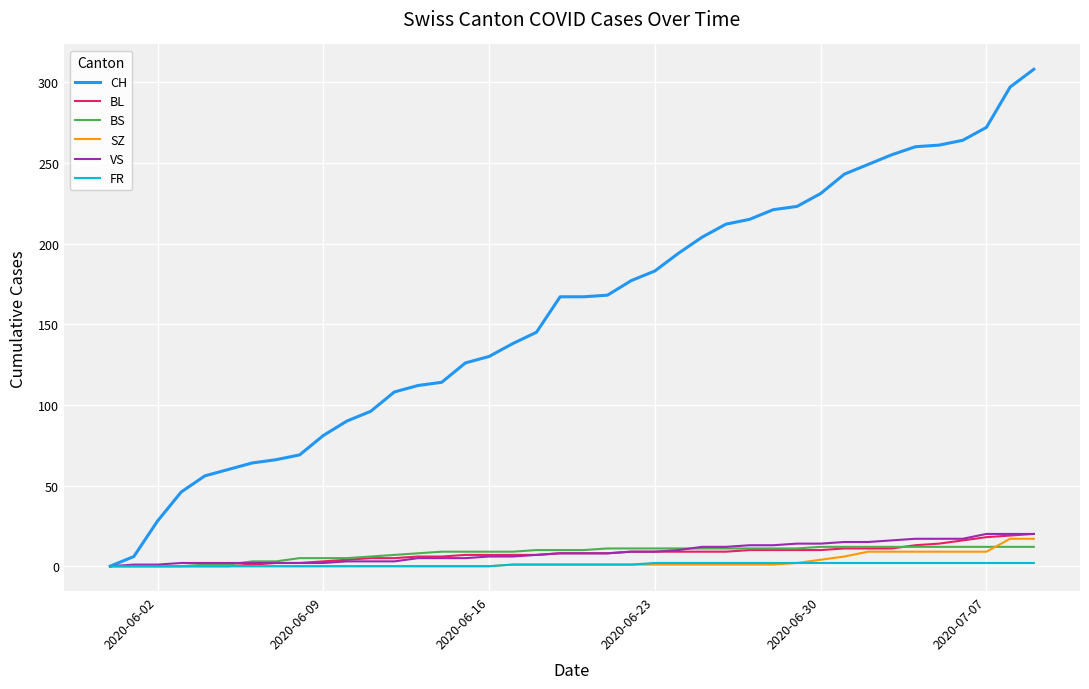

Which series has the largest range (max minus min)?

CH